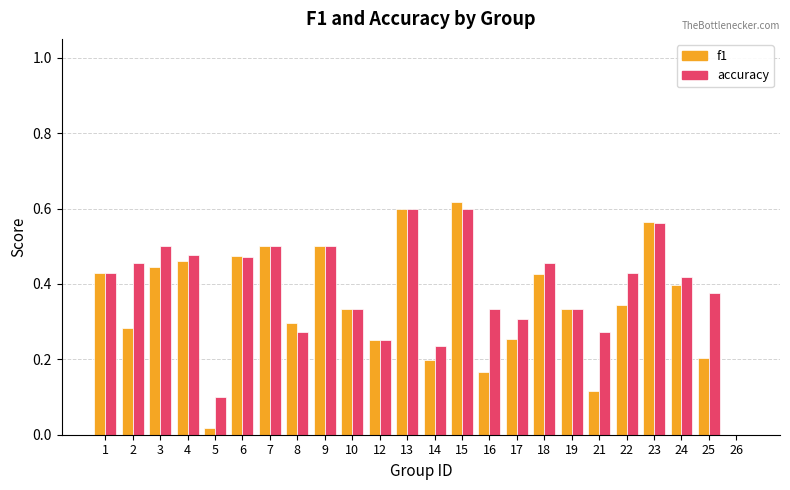

True or false: f1 has a value of 0.1 at 6.

False